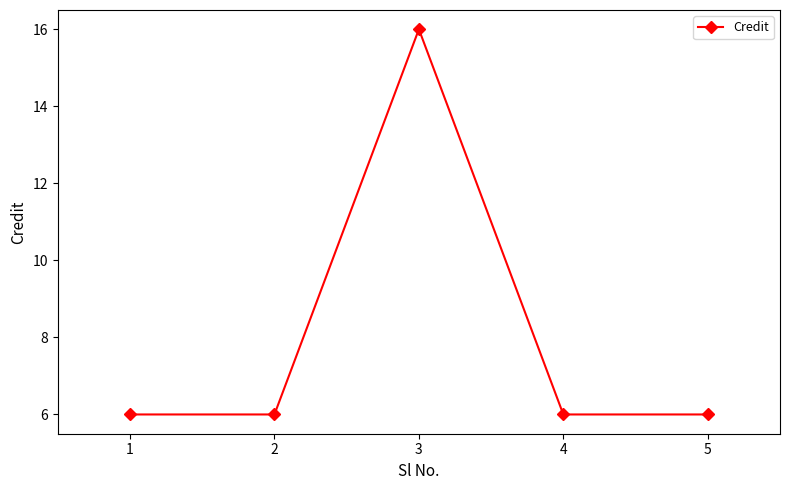

The chart shows a value of 9 at 1. True or false?

False